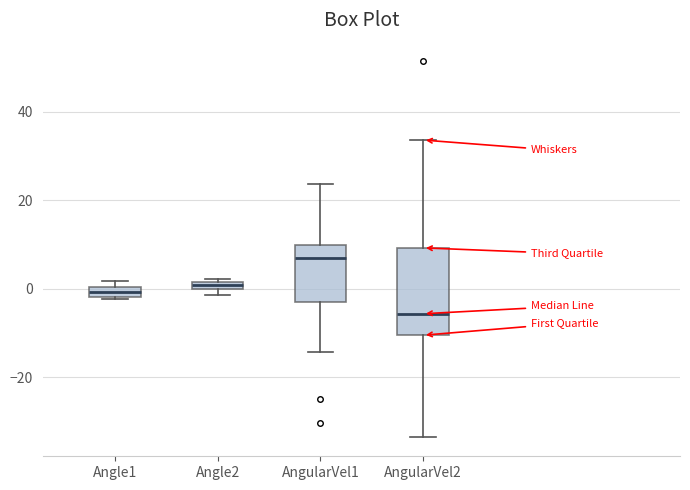

Where does the lower whisker of the box for AngularVel1 end on the y-axis? The values are not printed on the chart, so give them approximately, as read against the axis.

-14